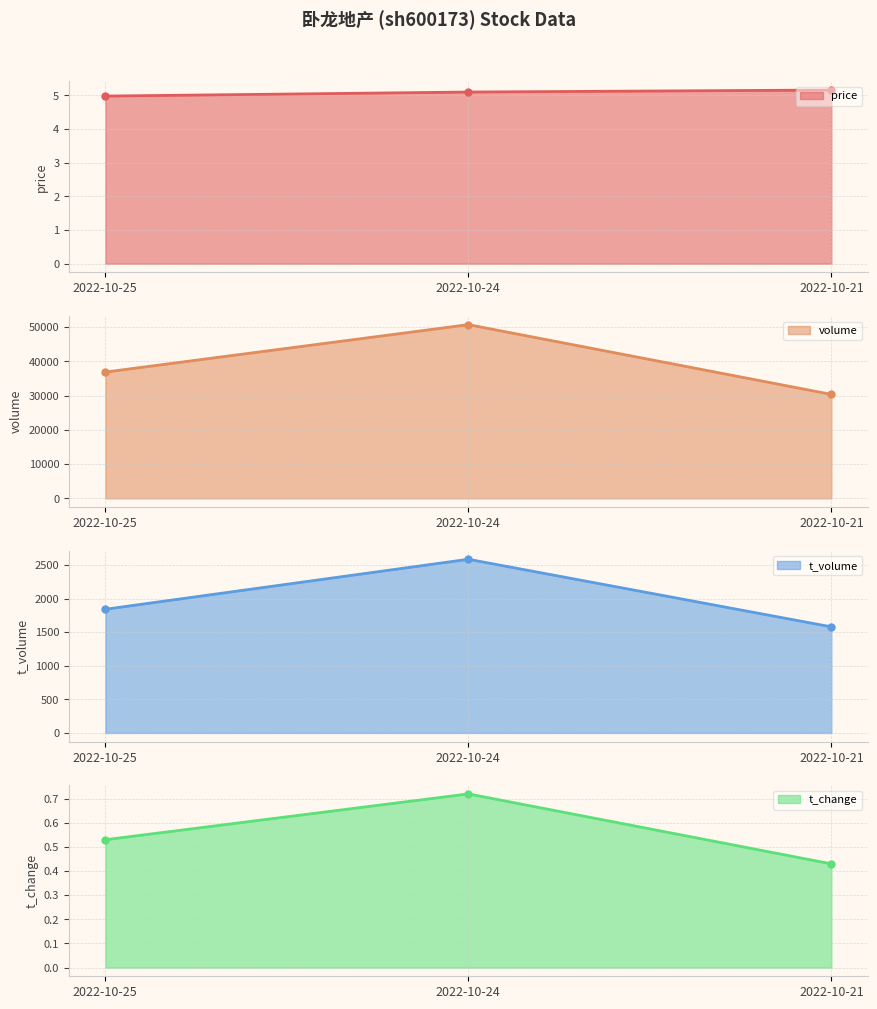

What are all the series names shown in the legend?

price, volume, t_volume, t_change